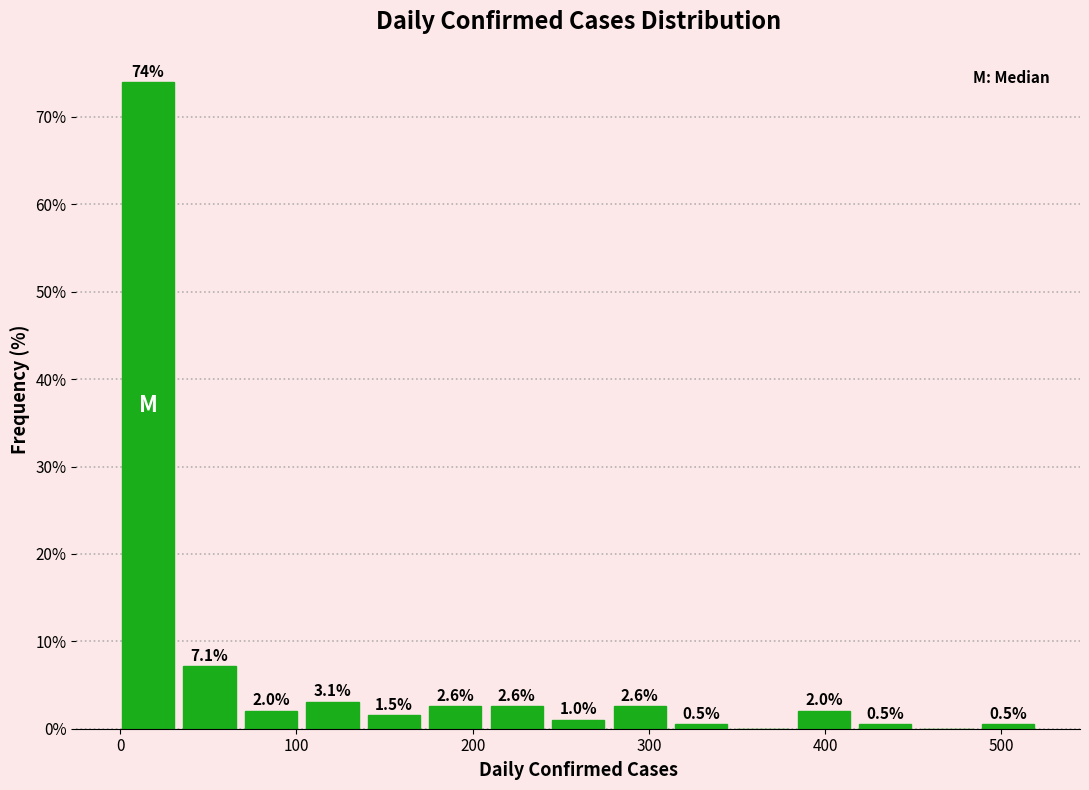

Read against the x-axis, roughly where is the centre of the tallest bar?

20